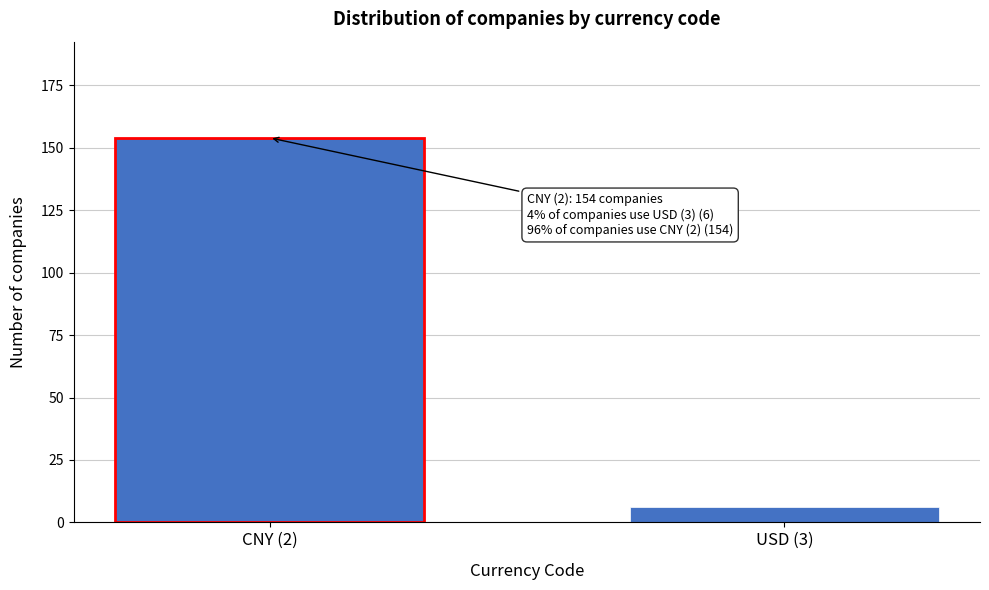

Reading right to left, list all the values displayed in this chart.

6	154